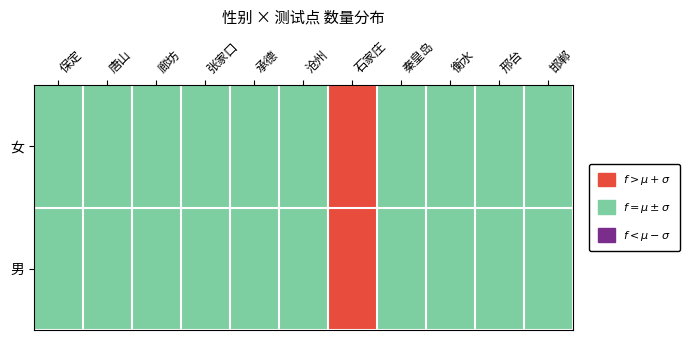

Count the number of data series in this chart.

2